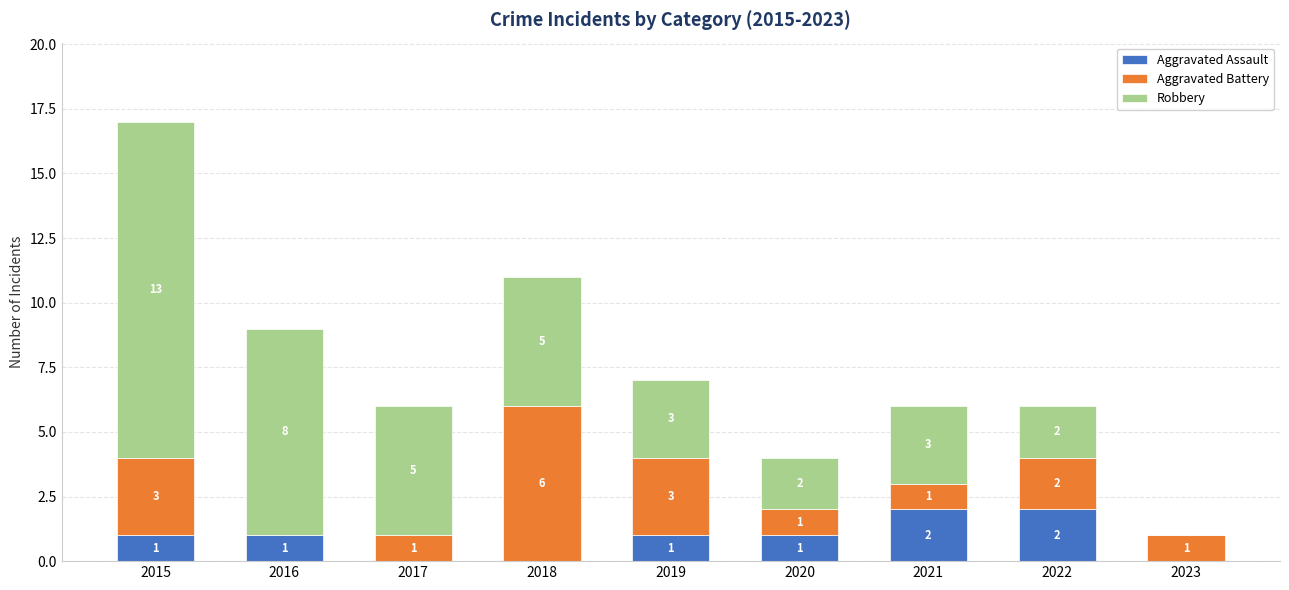

True or false: Aggravated Assault has a value of 0 at 2019.

False